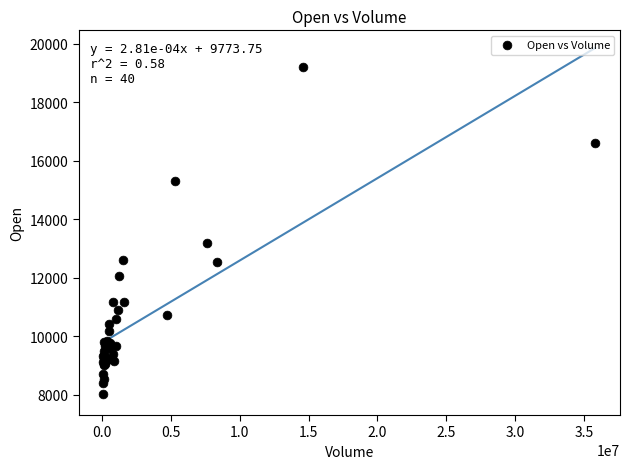

What Y value in the scatter plot is closest to 13615?

13200